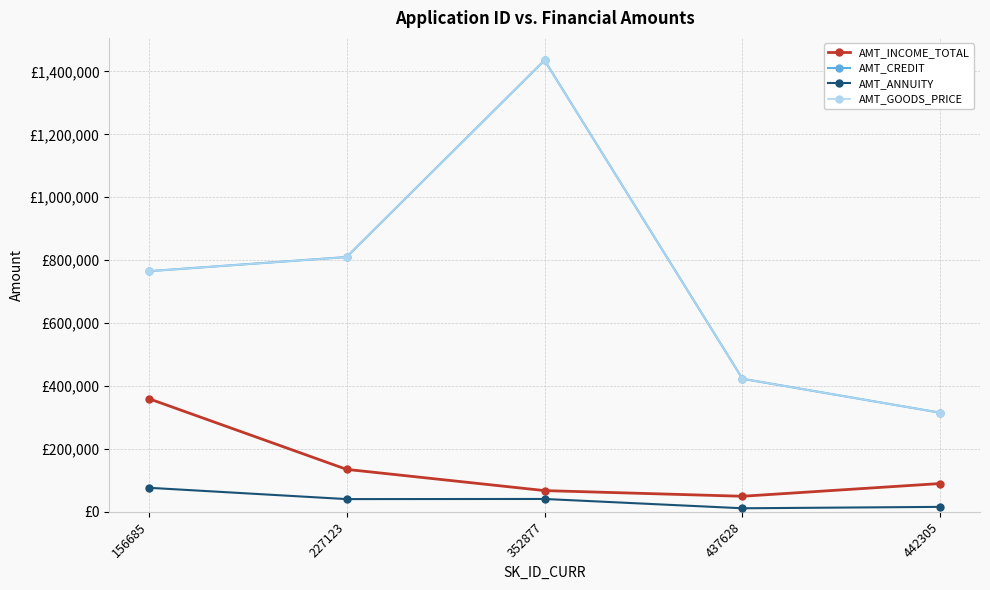

Is this an area chart (filled region under the line)?

No